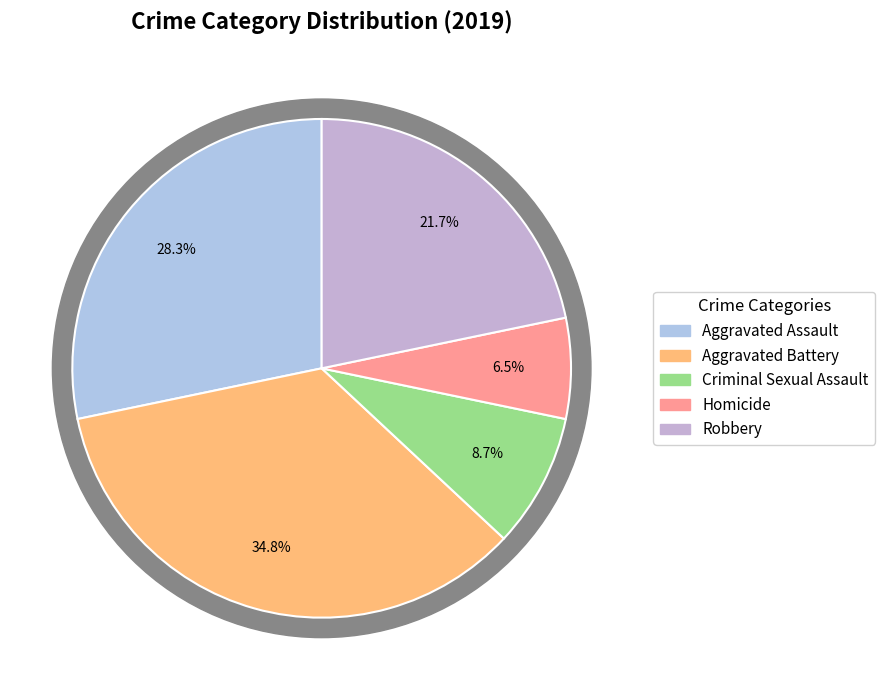

True or false: Aggravated Assault accounts for 21% of the total.

False